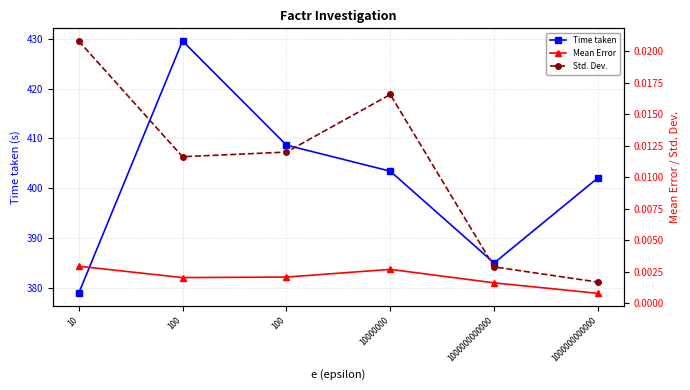

The value of Std. Dev. at 1000000000000 is 0.0. True or false?

False